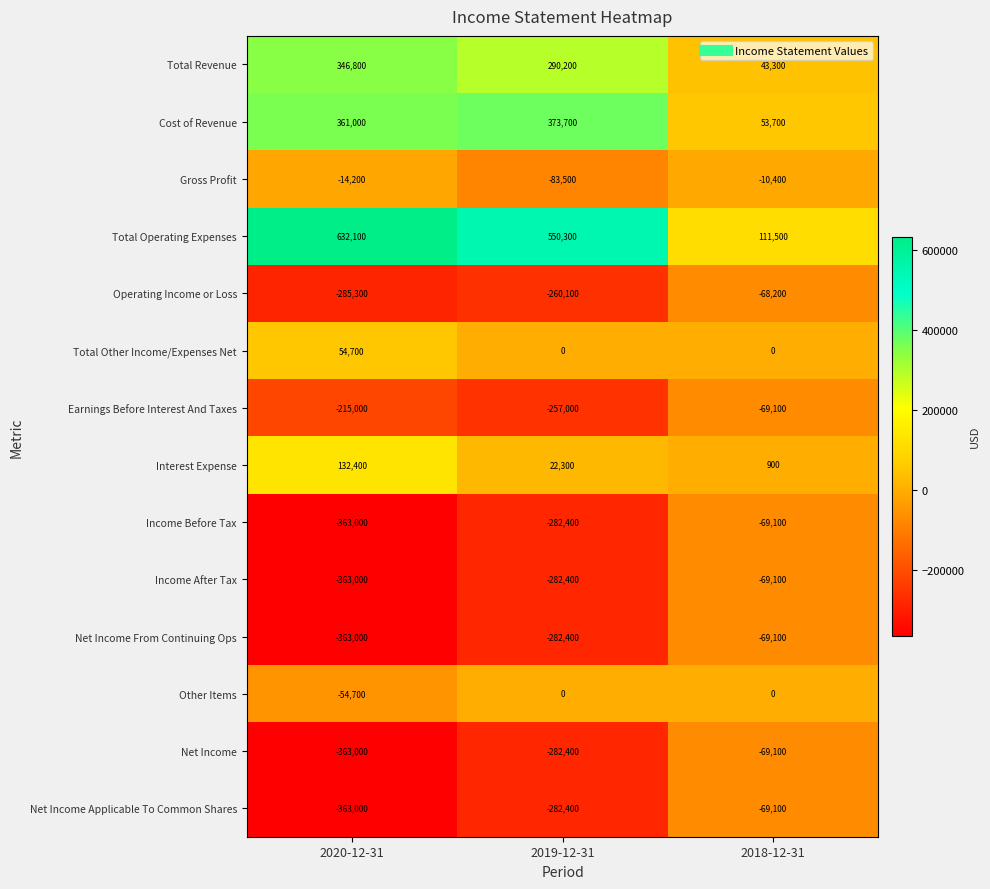

Is it true that Total Operating Expenses equals 366448 at 2020-12-31?

False